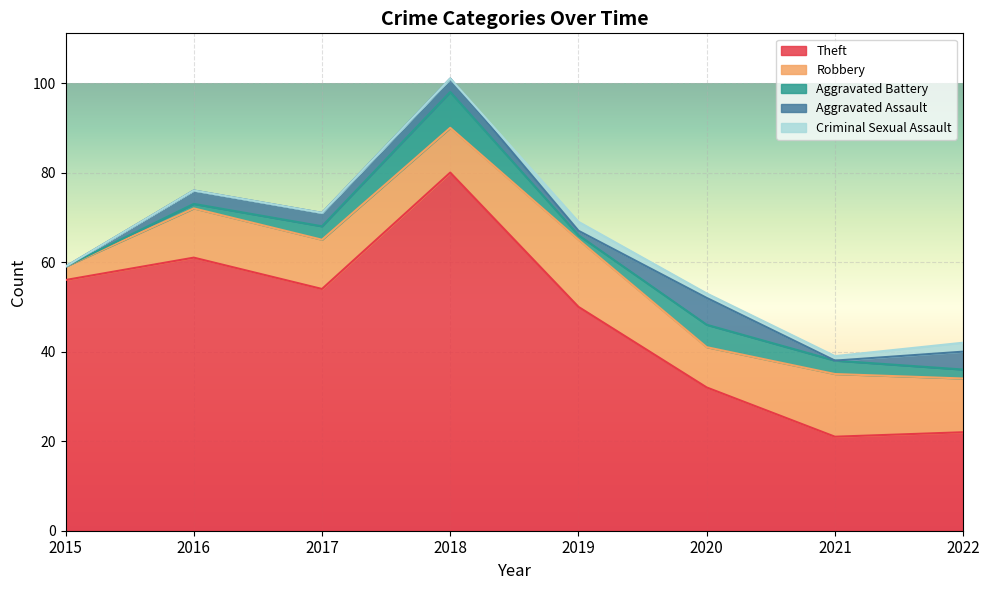

Which has a higher value, 2016 or 2021?

2016